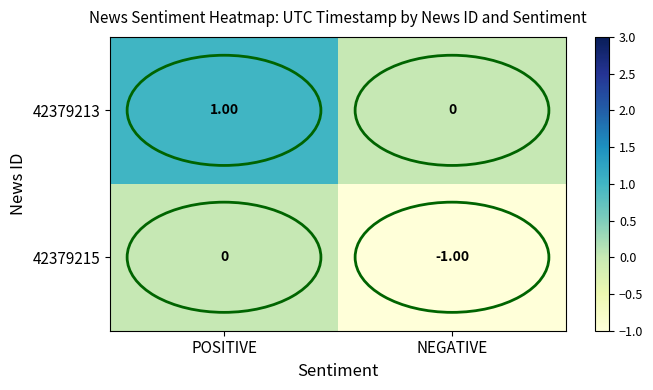

Which series has the largest total across all categories?

42379213